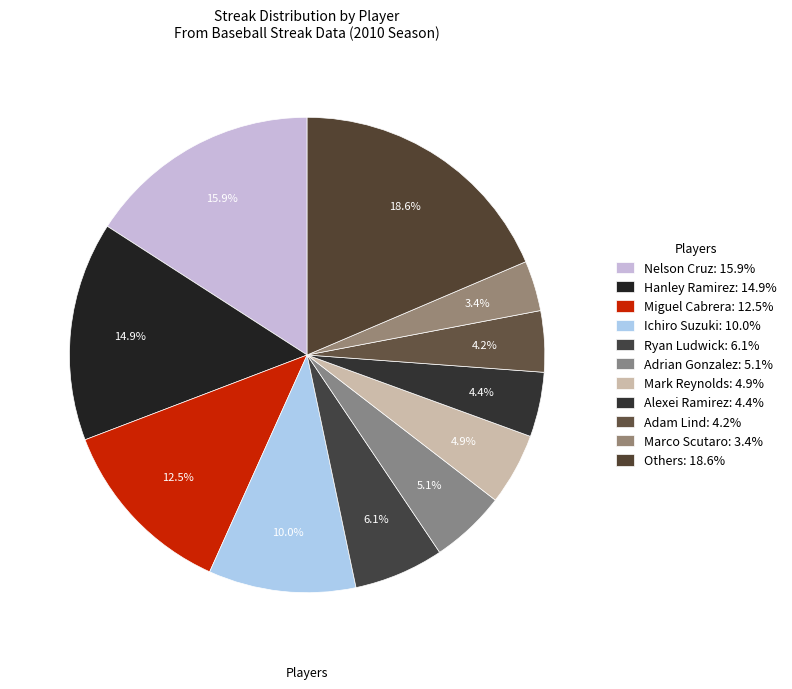

Is there a majority slice in this chart?

No